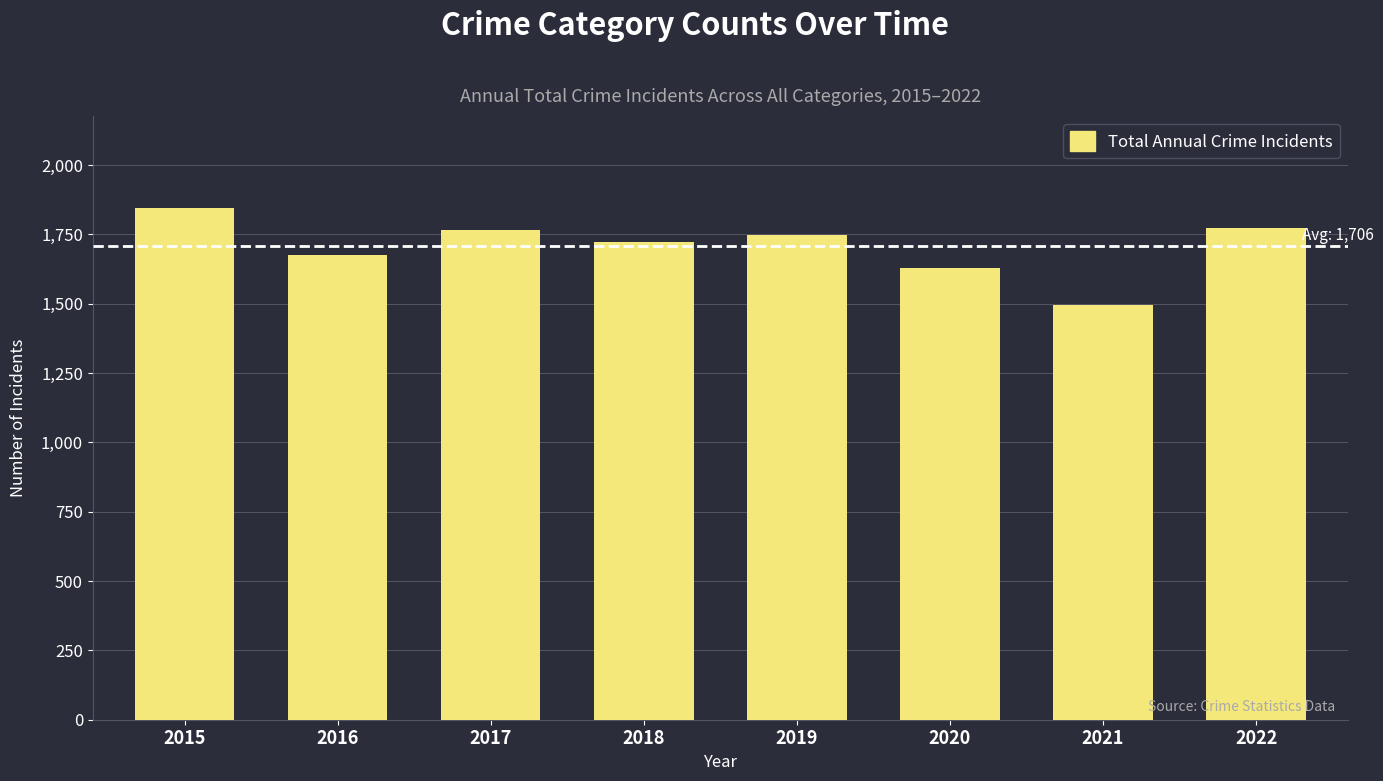

How many bars are there in total?

8